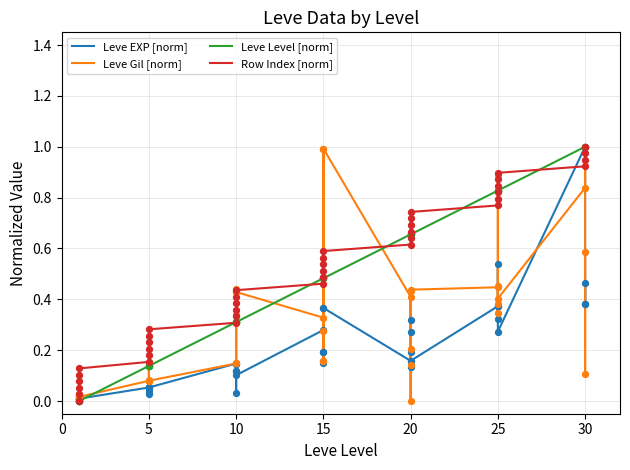

Which series contains the lowest Y value?

Leve EXP [norm]